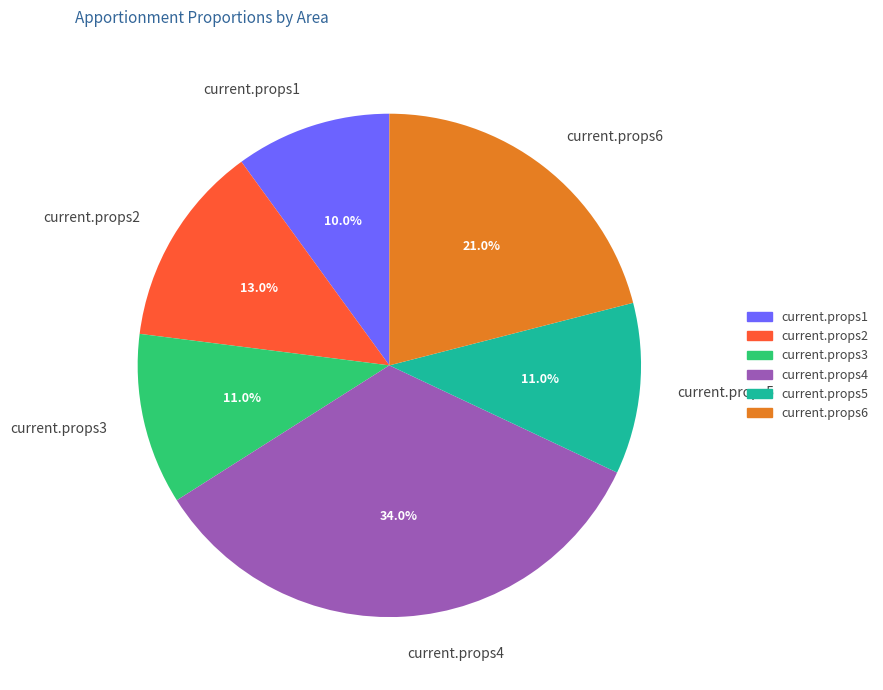

True or false: current.props2 accounts for 13% of the total.

True